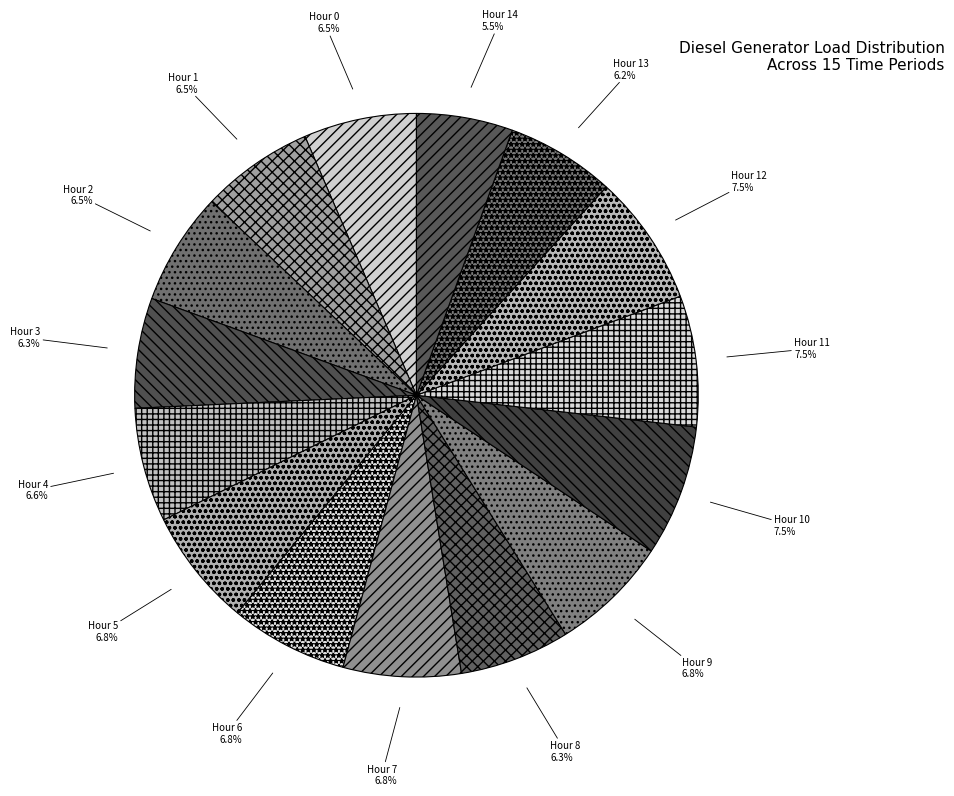

How many slices are in this pie chart?

15